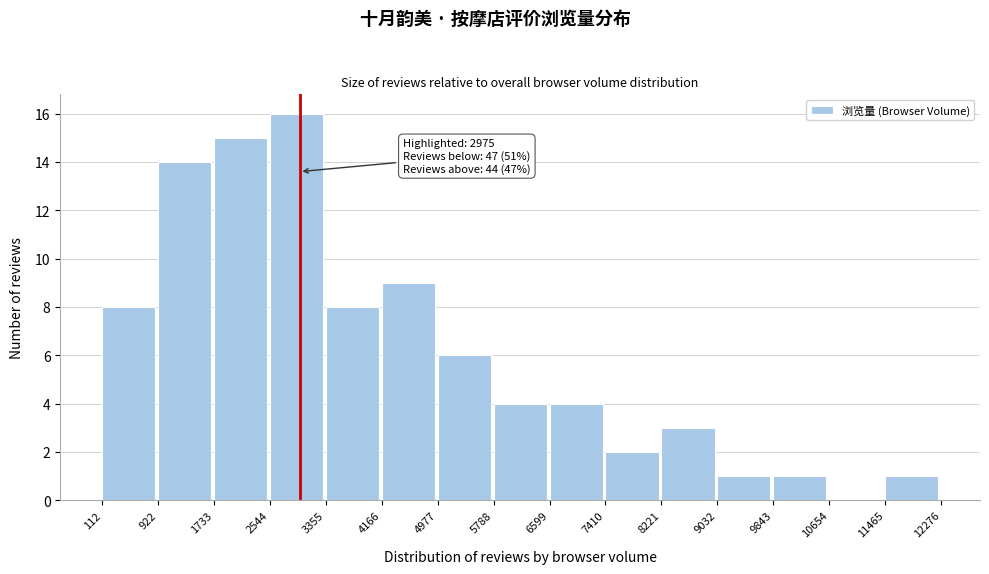

Over which range of the x-axis is the bar tallest?

2544 to 3355